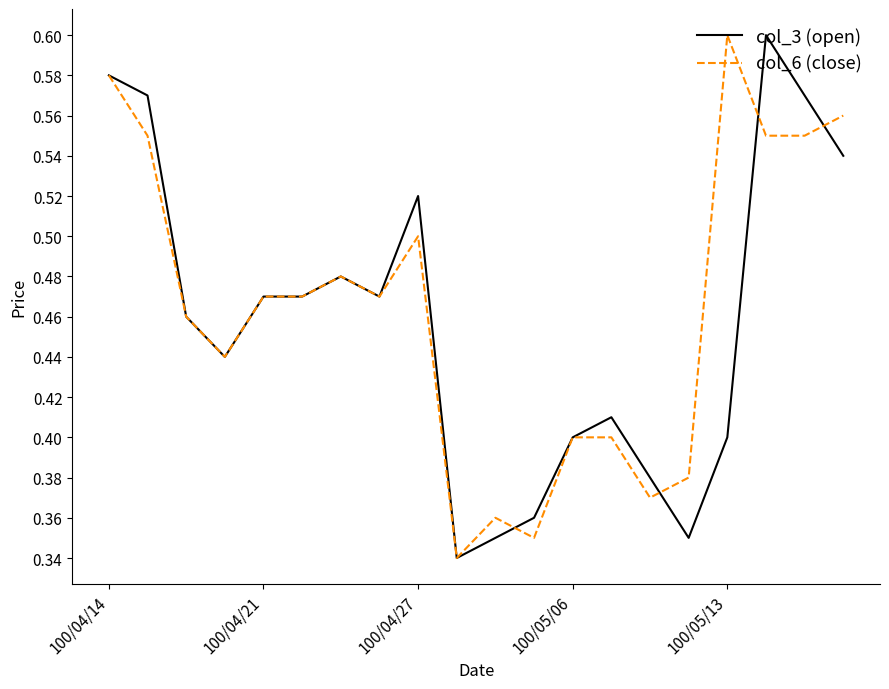

What is the sum of all col_6 (close) values?

9.3